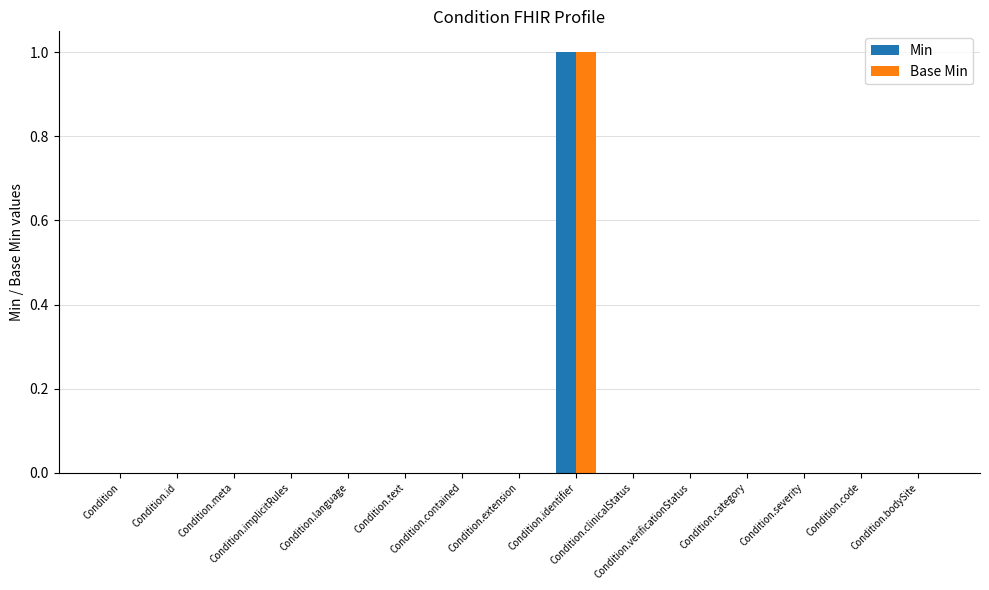

Does the chart contain stacked bars?

No